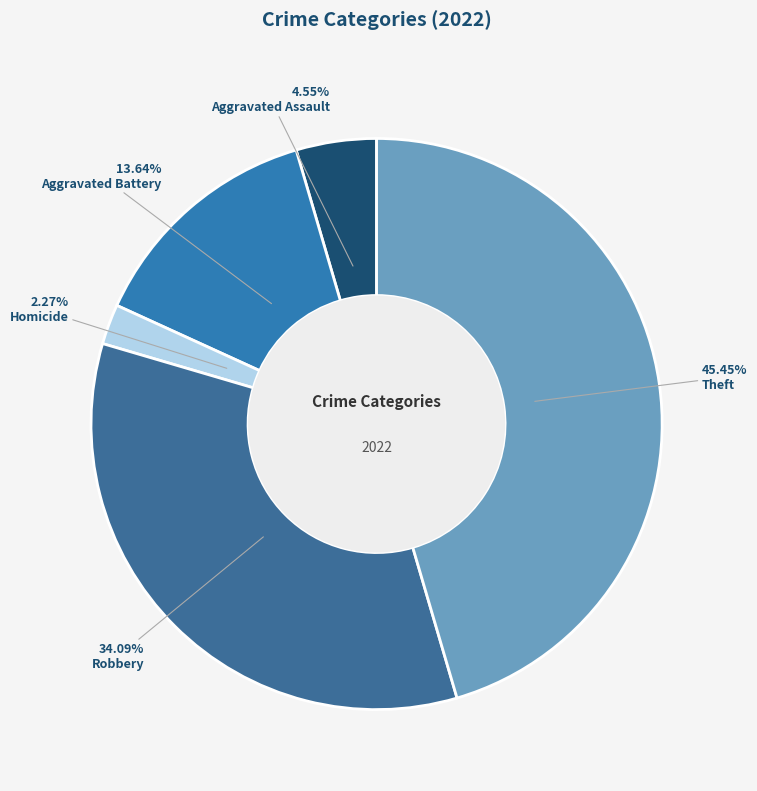

Count the number of slices in the pie.

5